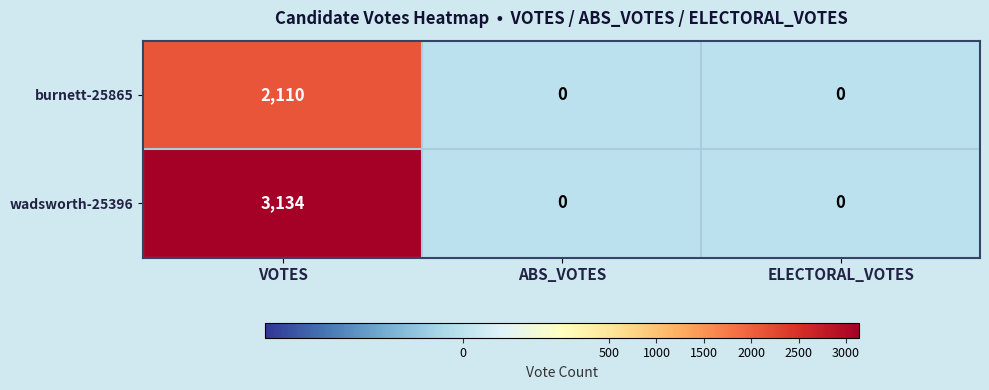

What is the average value of the wadsworth-25396 series?

1045